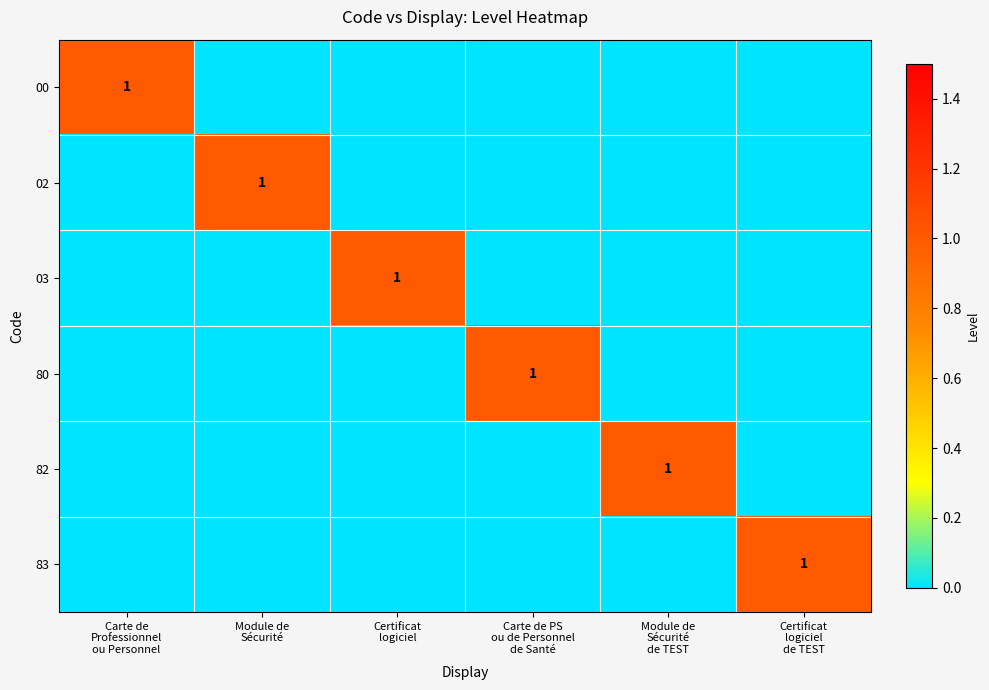

What is the sum of all 00 values?

1